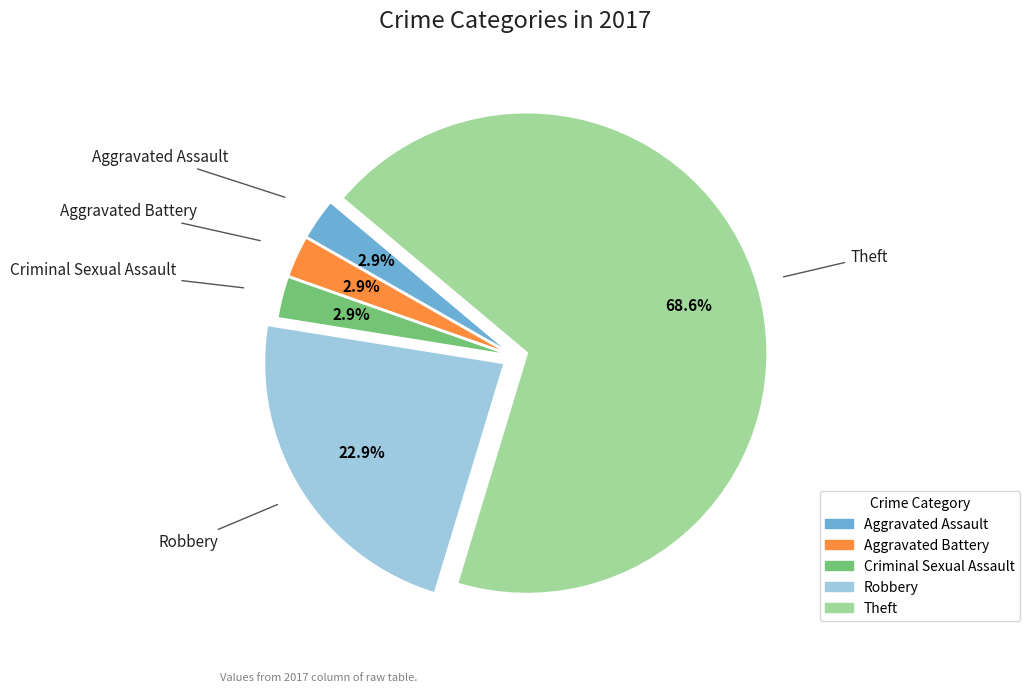

Does any single category account for the majority?

Yes